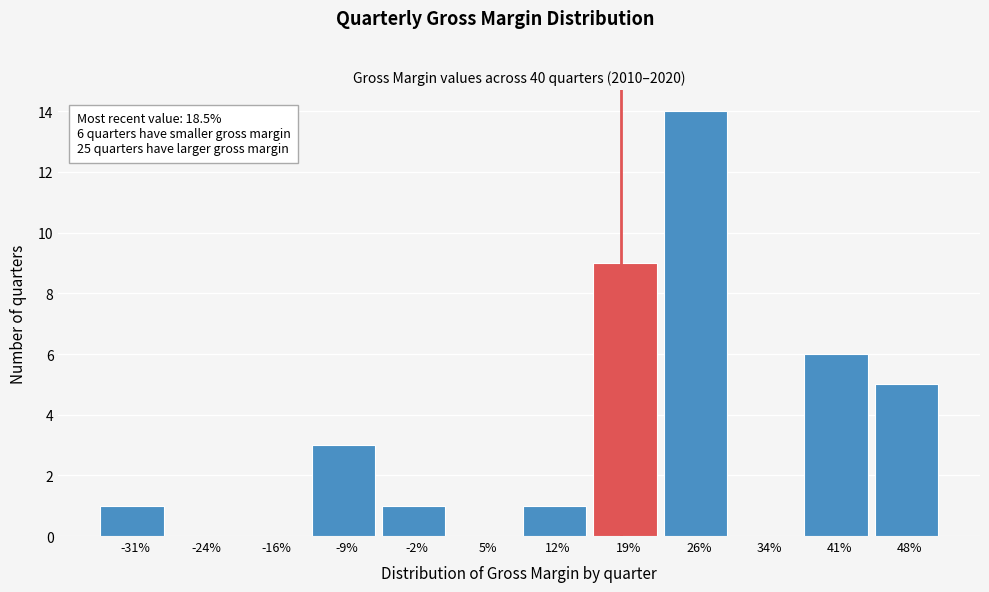

Reading right to left, list all the values displayed in this chart.

48%=5	41%=6	34%=0	26%=14	19%=9	12%=1	5%=0	-2%=1	-9%=3	-16%=0	-24%=0	-31%=1